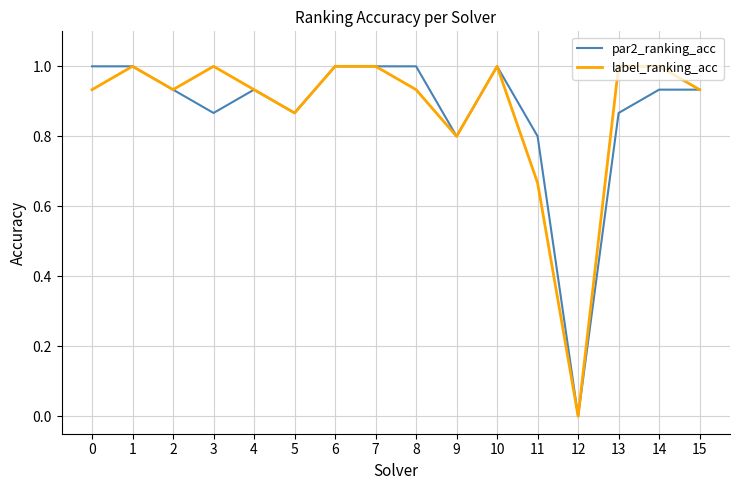

Between 7 and 8, which series saw the biggest shift?

label_ranking_acc